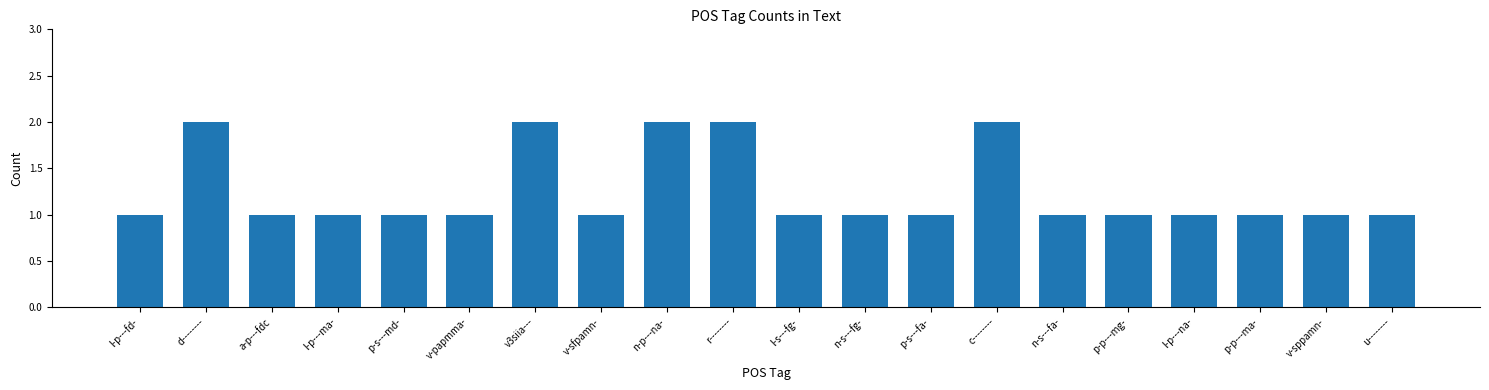

What is the smallest value displayed?

1